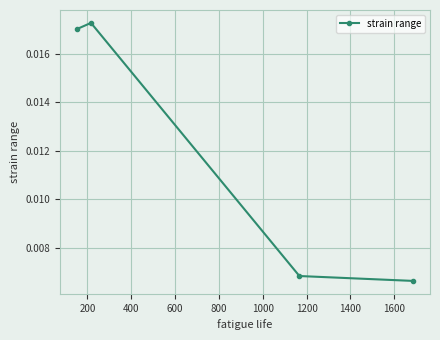

True or false: there are more than 1 points higher than both neighbors.

False